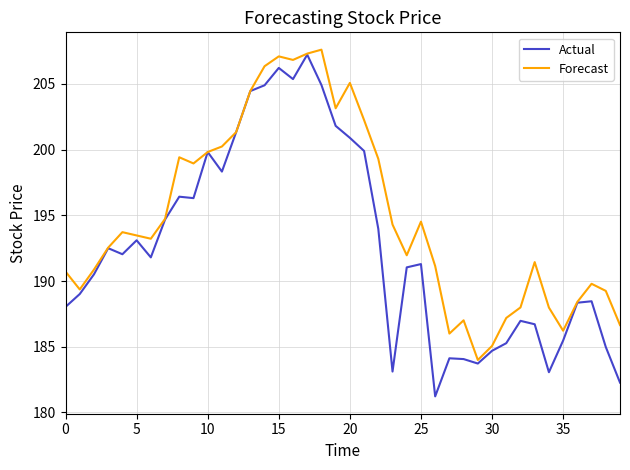

What is the lowest value of the Forecast series?

184.0